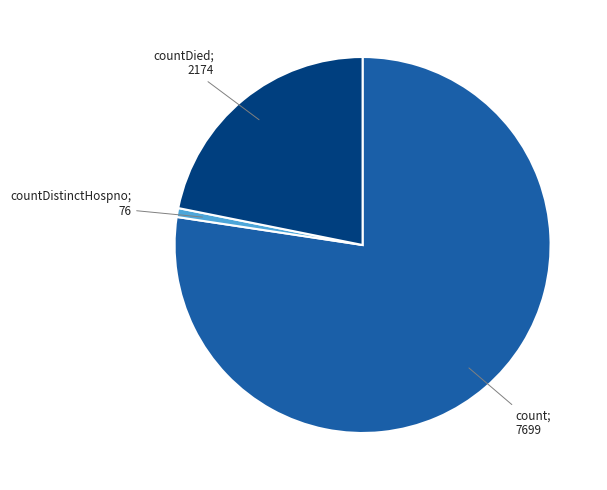

Does any single category account for the majority?

Yes